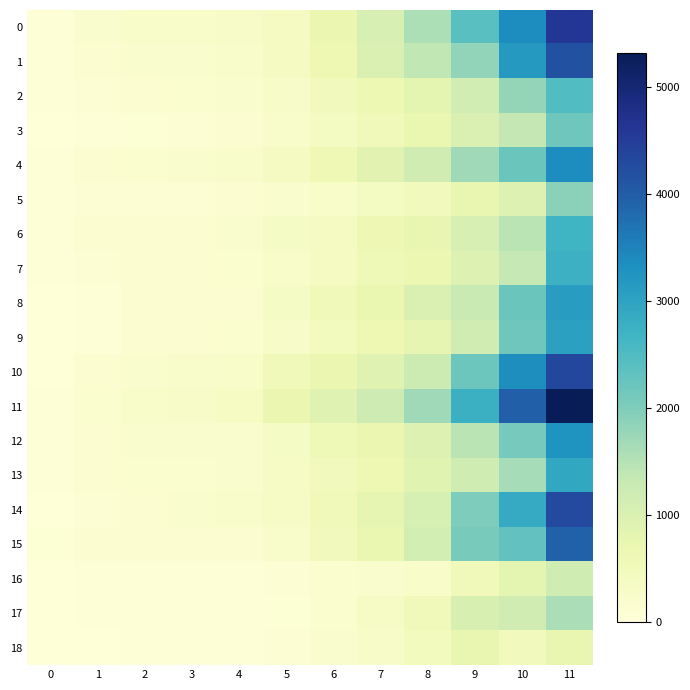

Between 2 and 9, which is larger?

9